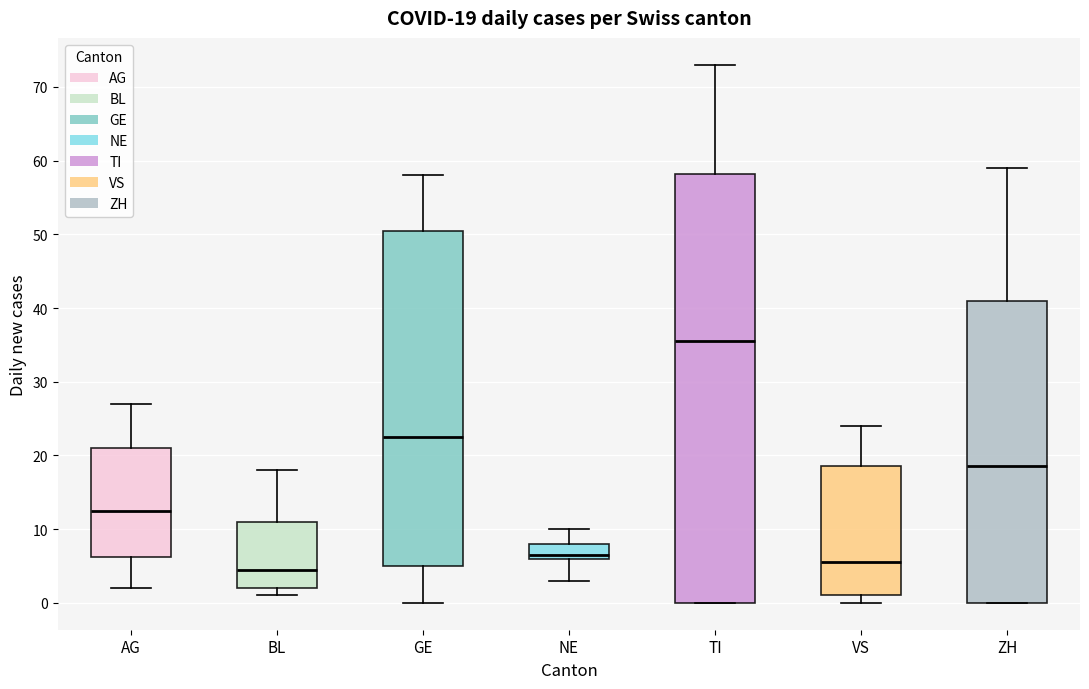

Comparing the boxes themselves (not the whiskers), which one is the tallest?

TI